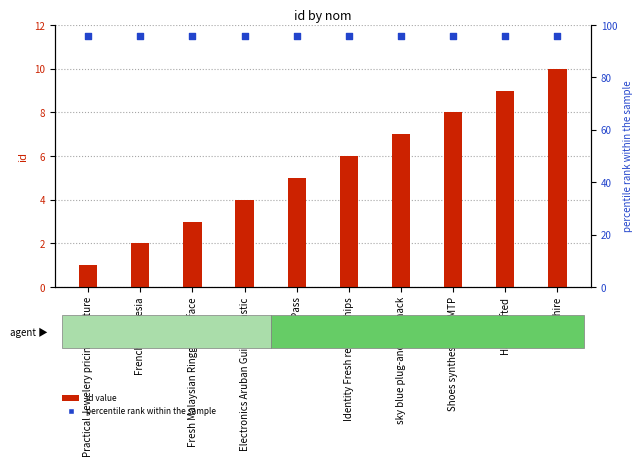

Which series has the largest total across all categories?

percentile rank within the sample